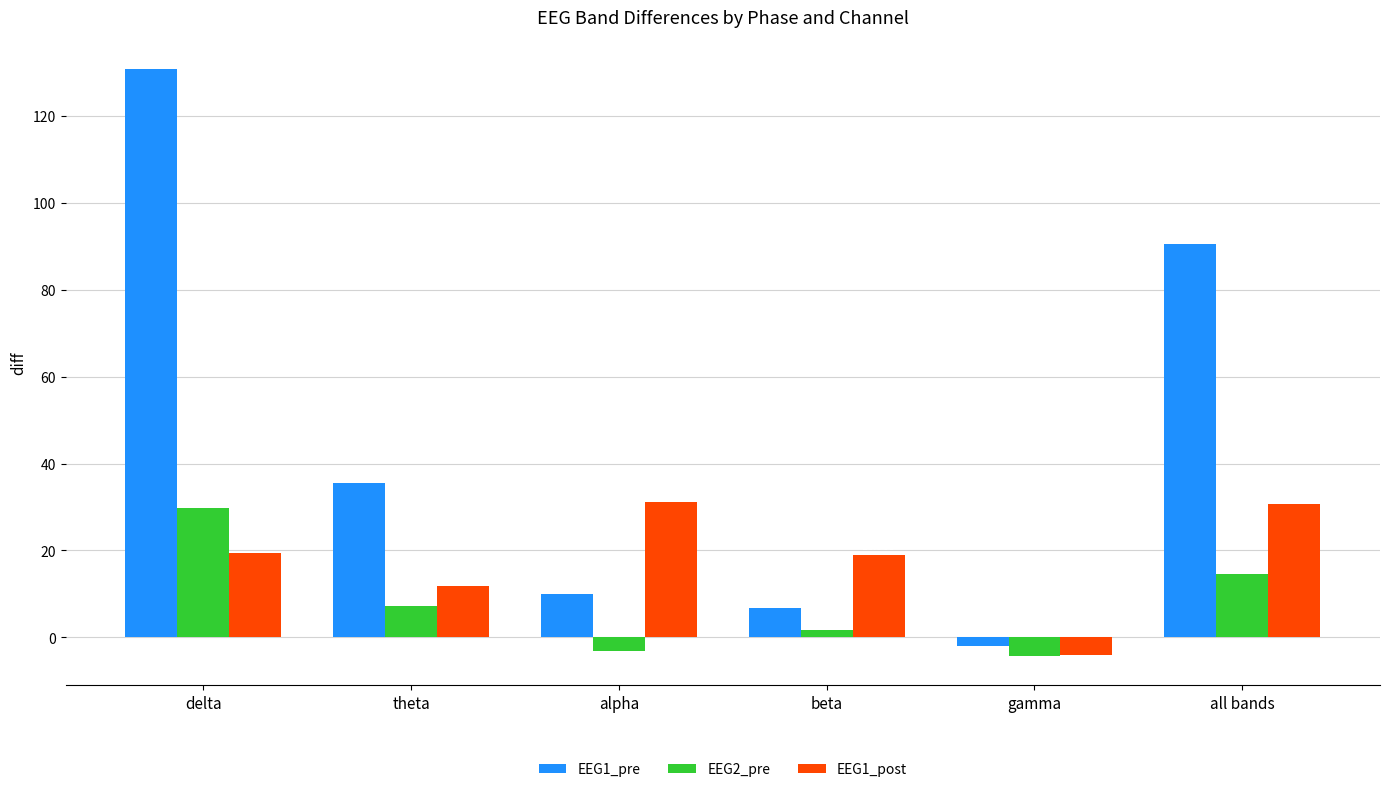

How many positive values does the EEG2_pre series have?

4